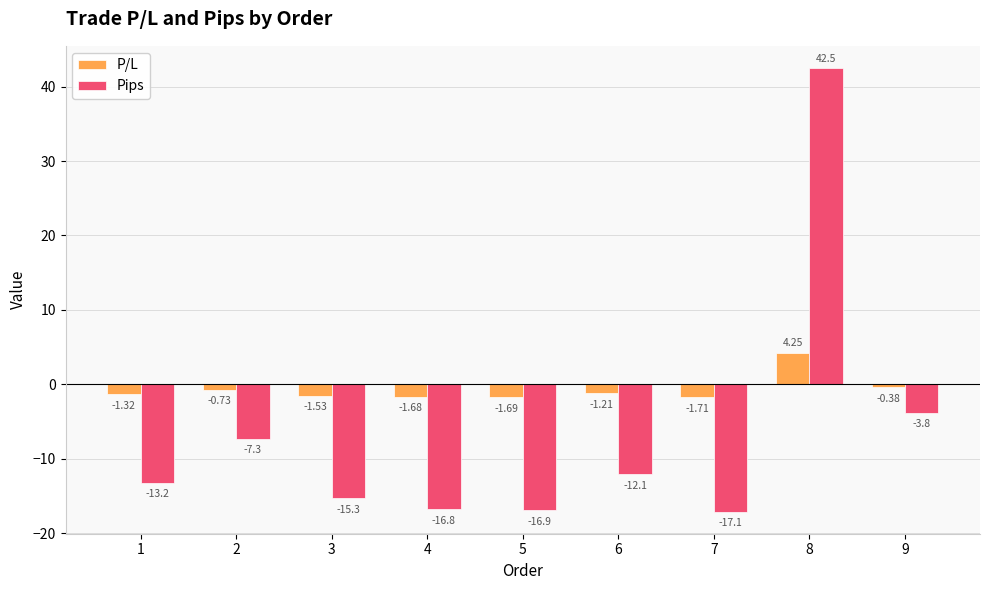

What is the spread (max minus min) of values at 6?

10.9